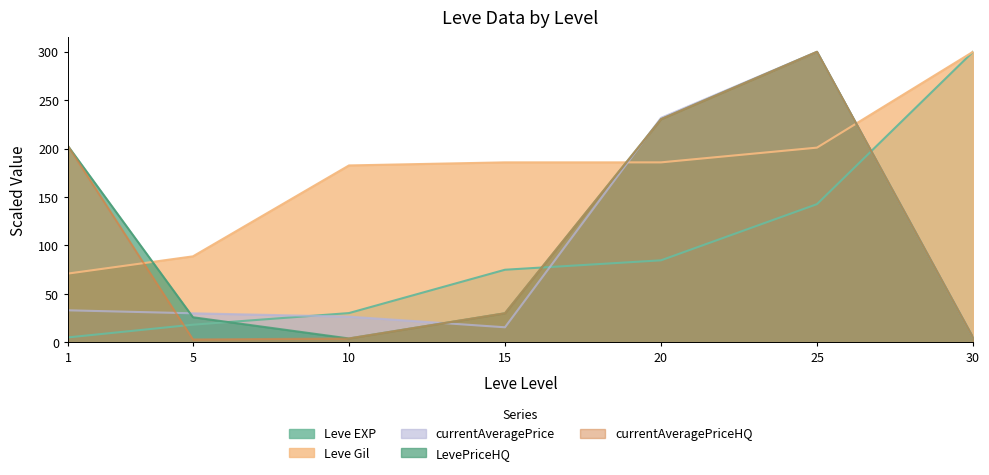

Where is the first local maximum for LevePriceHQ?

25